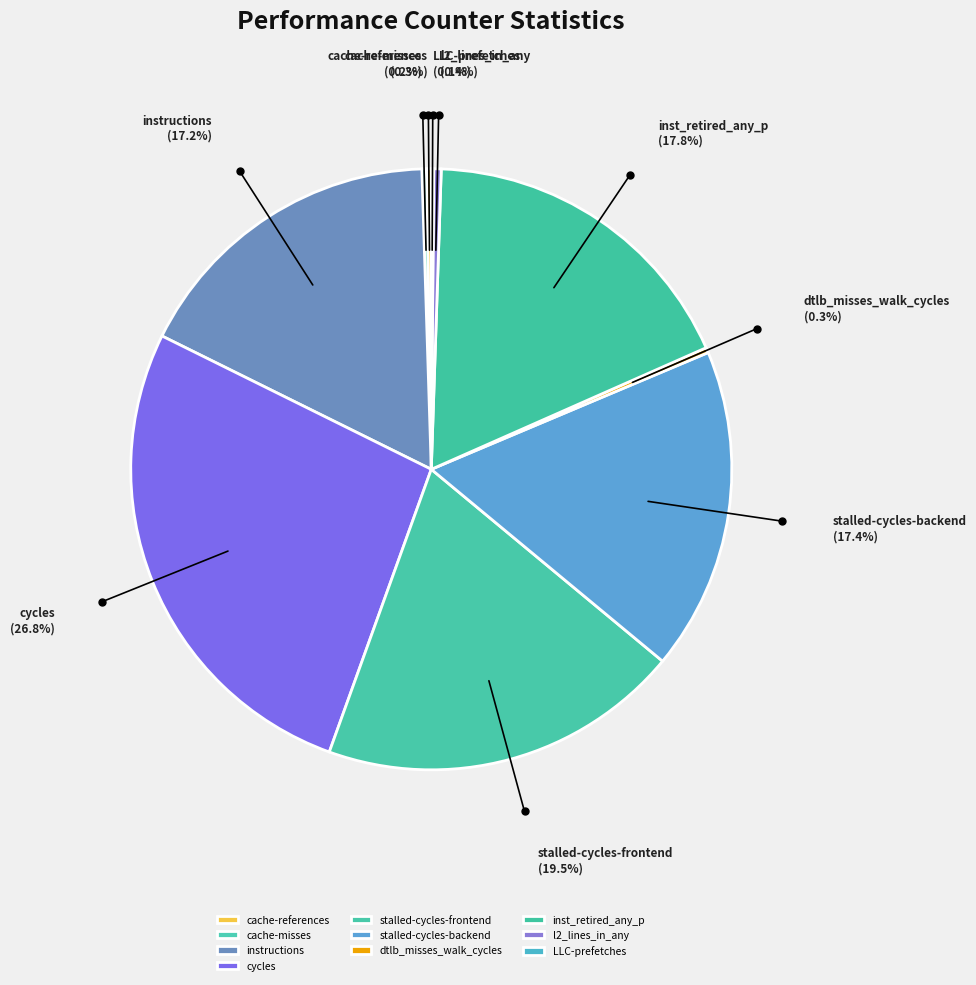

Between stalled-cycles-frontend and inst_retired_any_p, which is larger?

stalled-cycles-frontend